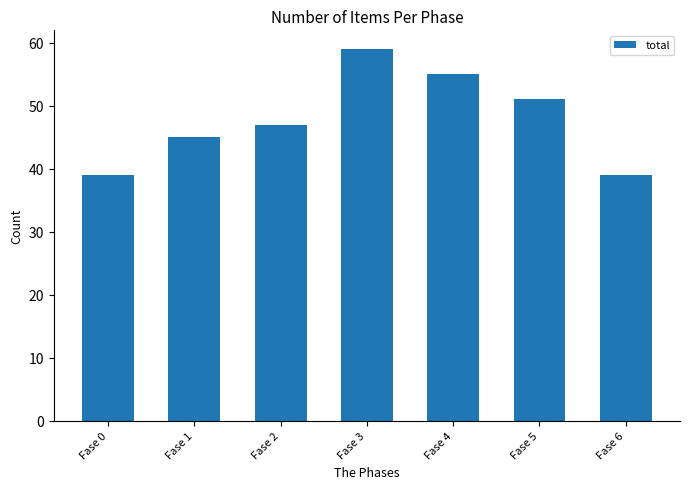

The chart shows a value of 73 at Fase 5. True or false?

False